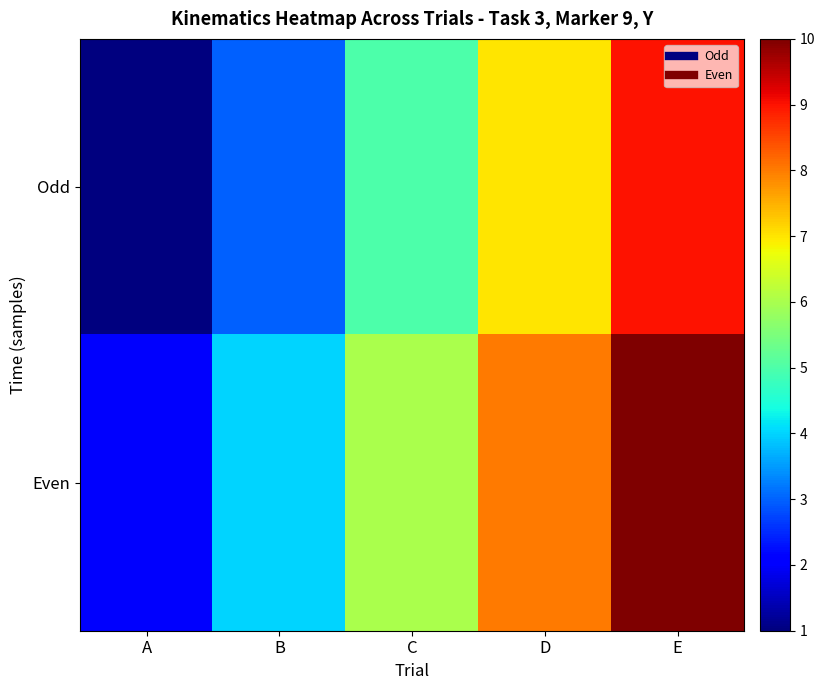

Which series has the widest spread of values?

Odd